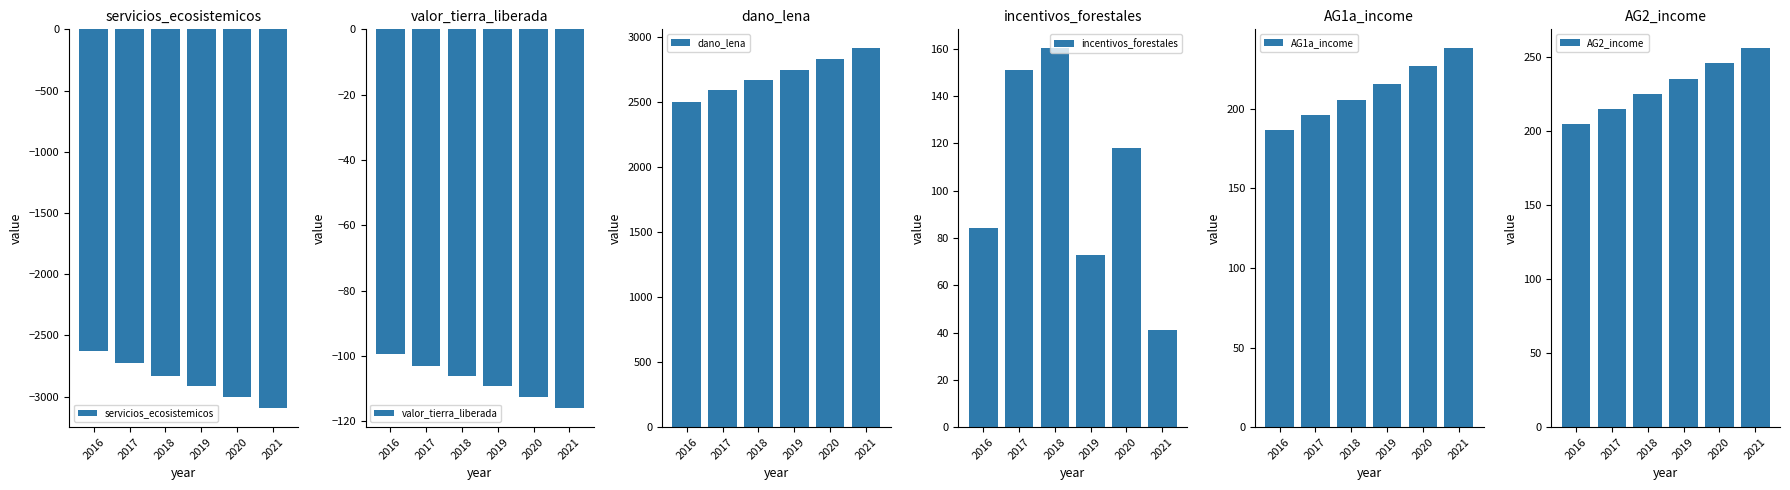

Which series has the largest range (max minus min)?

servicios_ecosistemicos